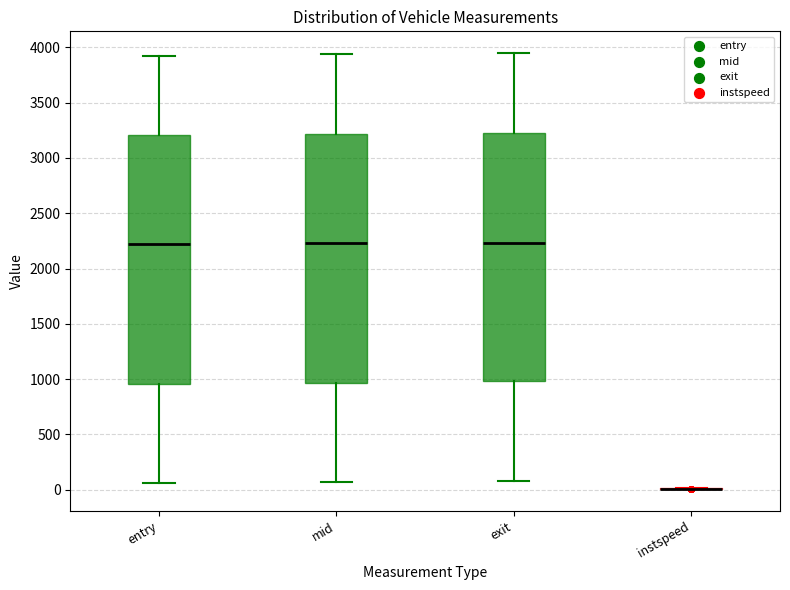

Where does the upper whisker of the box for entry end on the y-axis? The values are not printed on the chart, so give them approximately, as read against the axis.

3900